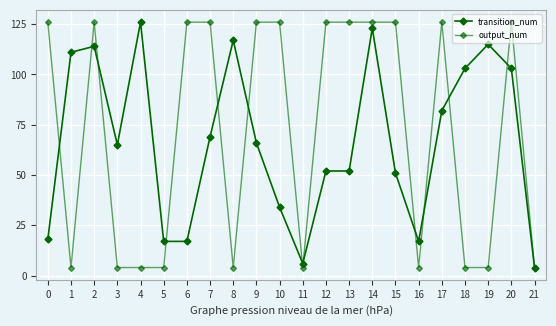

What is the sum of the output_num values at 11 and 18?

8